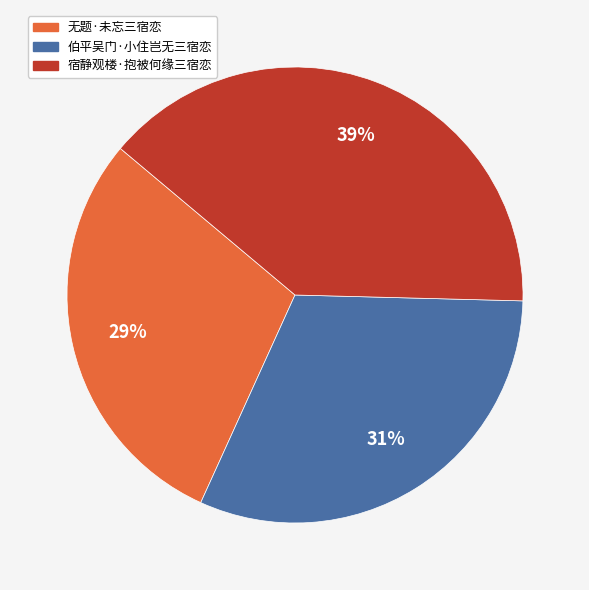

What percentage is the 无题·未忘三宿恋 slice, to the nearest percent?

29%